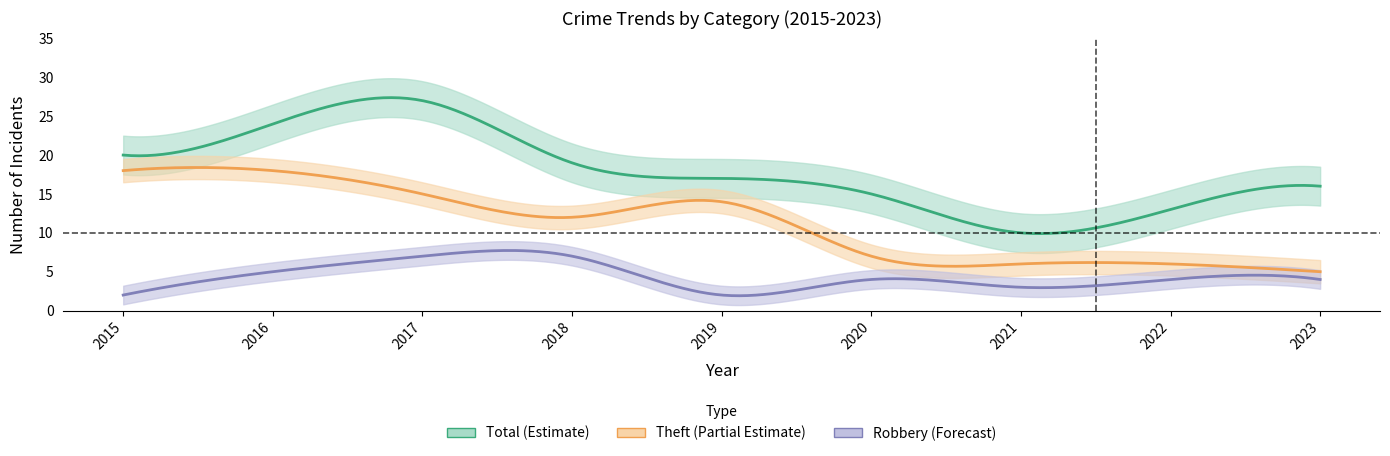

At which label does Robbery reach its peak?

2017